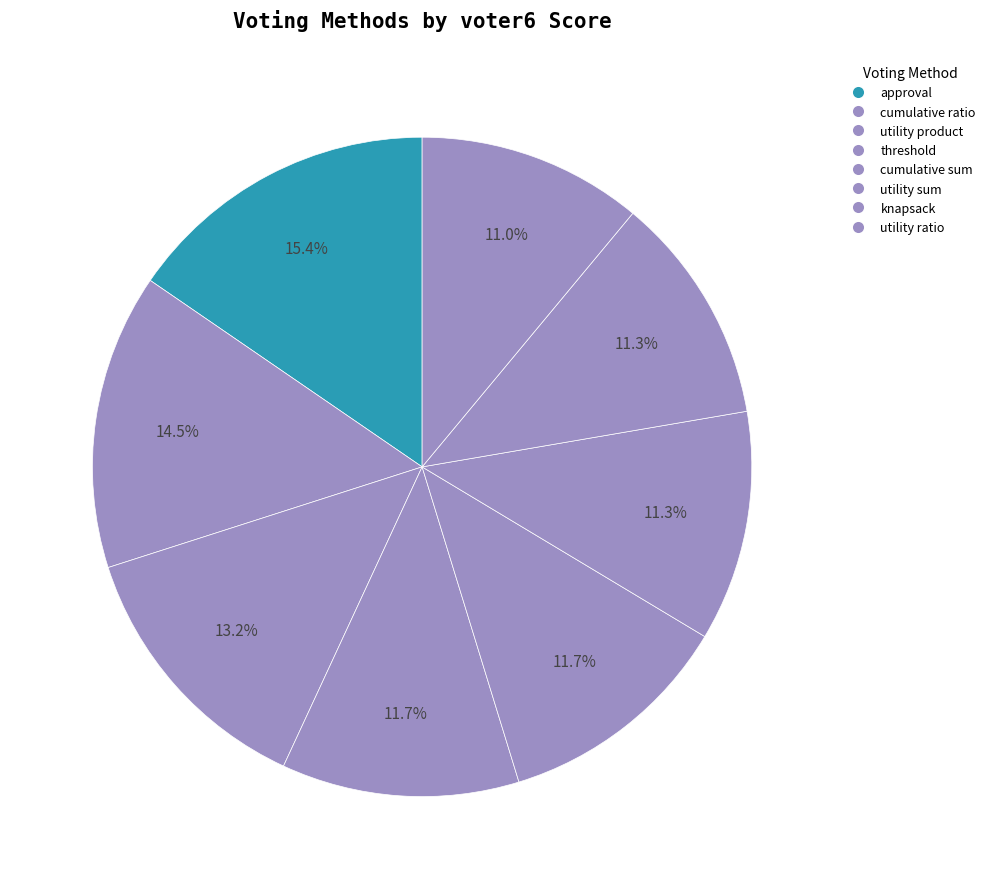

What percentage is the utility product slice, to the nearest percent?

13%